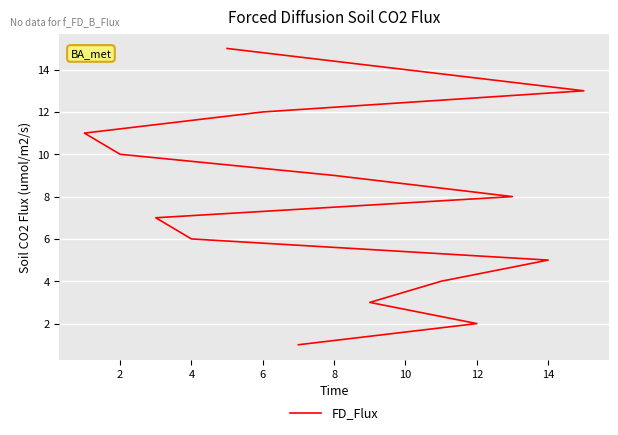

True or false: there are more than 1 points higher than both neighbors.

False